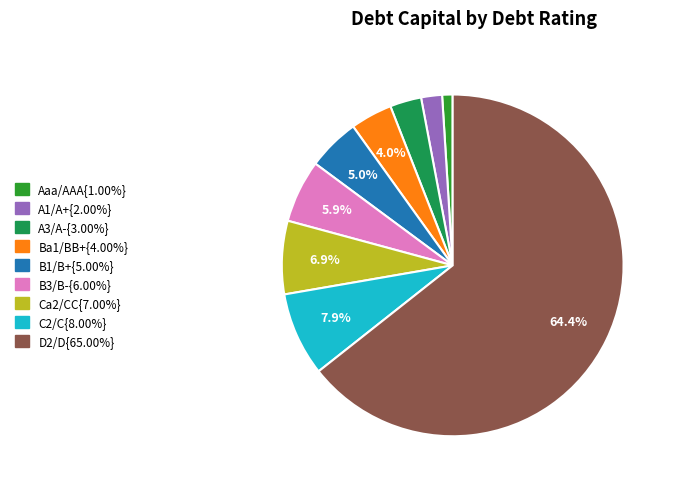

Does any single category account for the majority?

Yes